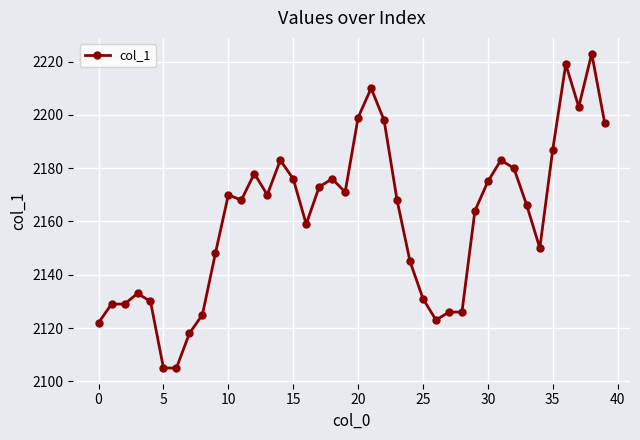

What is the average value?

2161